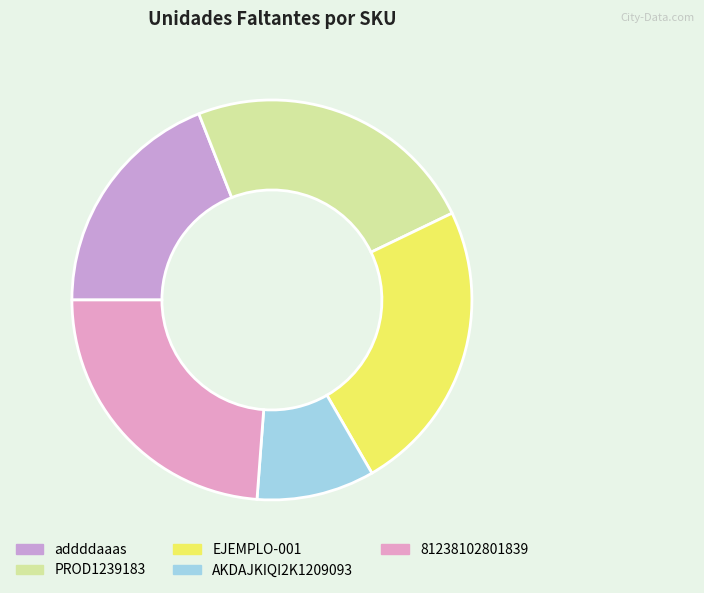

What percentage is the PROD1239183 slice, to the nearest percent?

24%